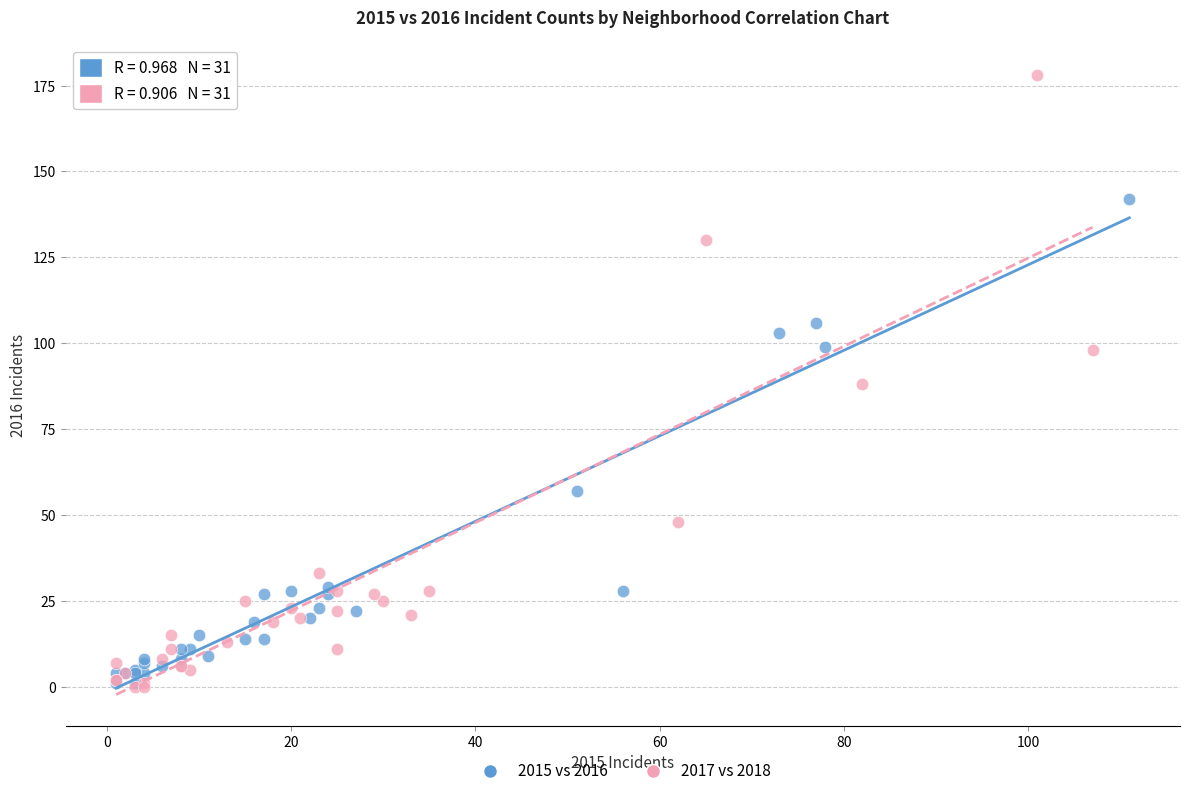

Which series has the widest spread of Y values?

2017 vs 2018